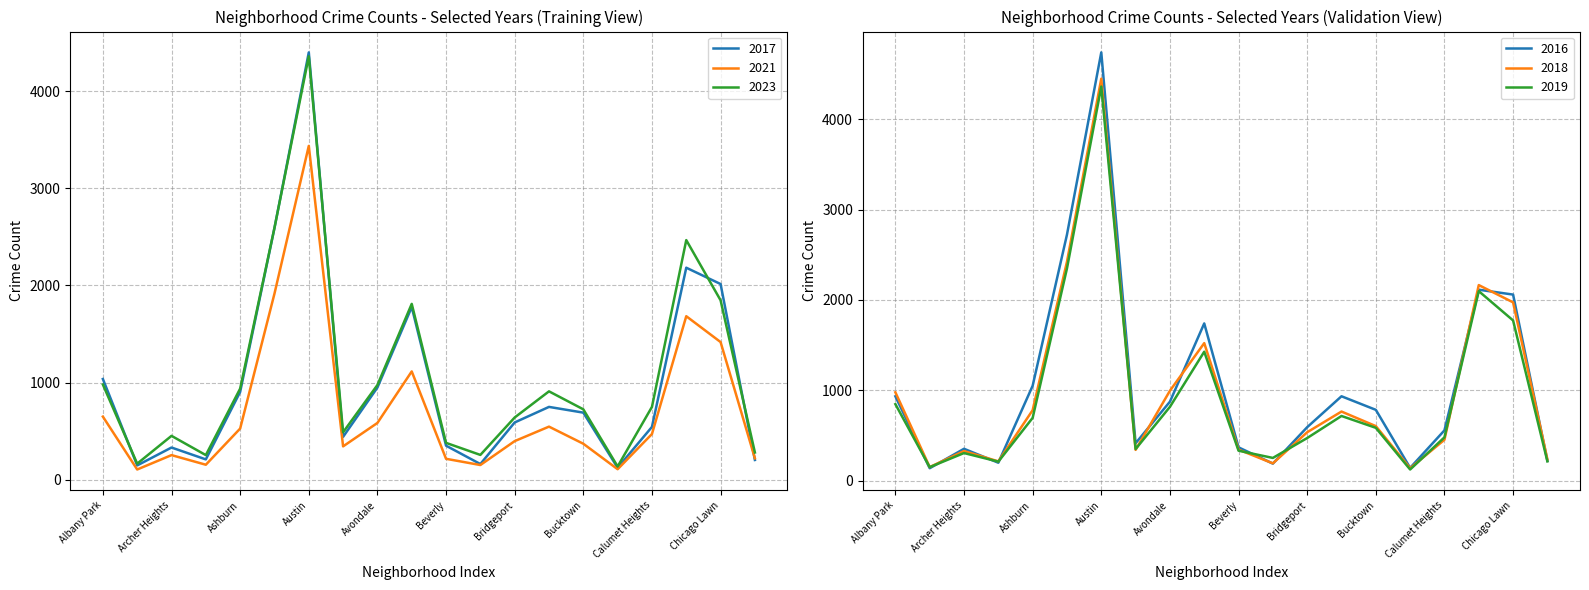

How many interior local peaks does the 2023 series have?

5